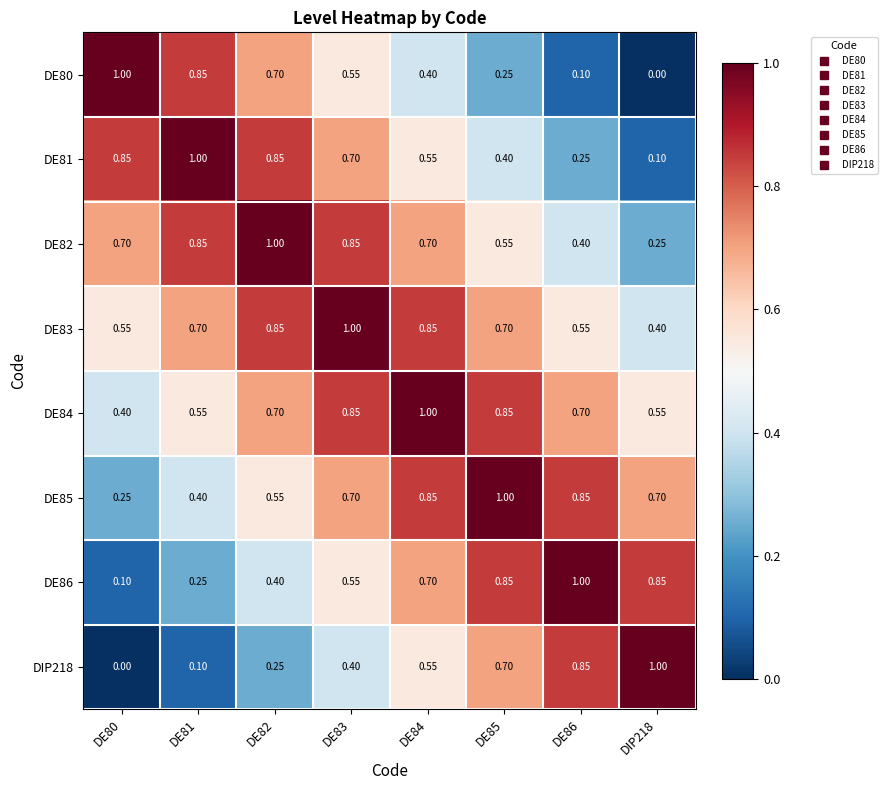

How many series are shown in this chart?

8